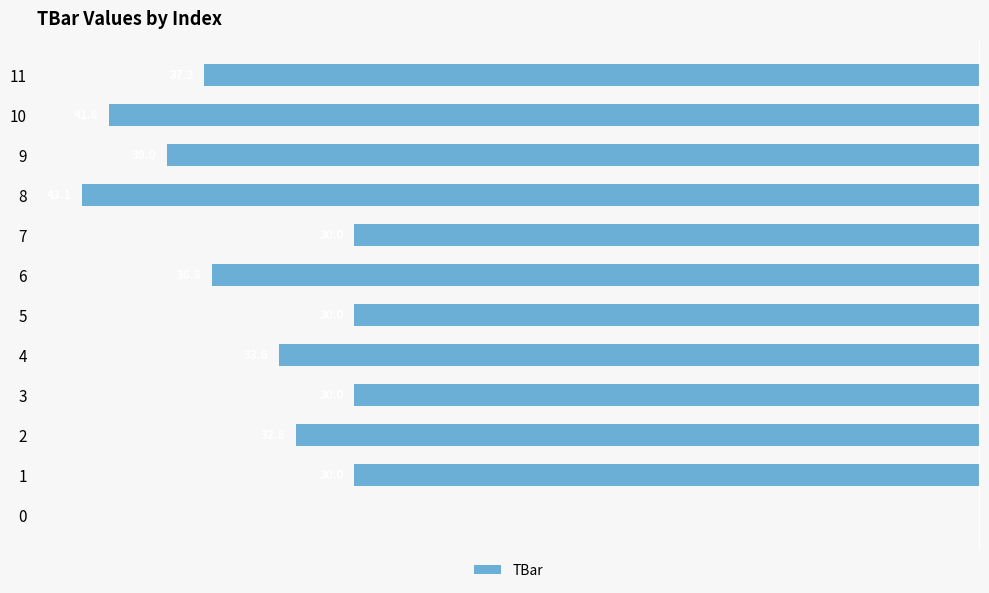

What is the change in value from 4 to 10?

-8.1